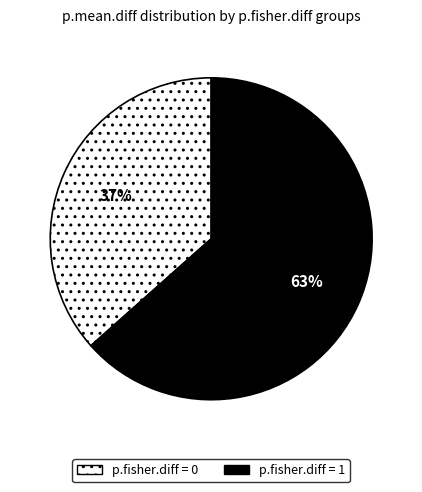

Does any single category account for the majority?

Yes